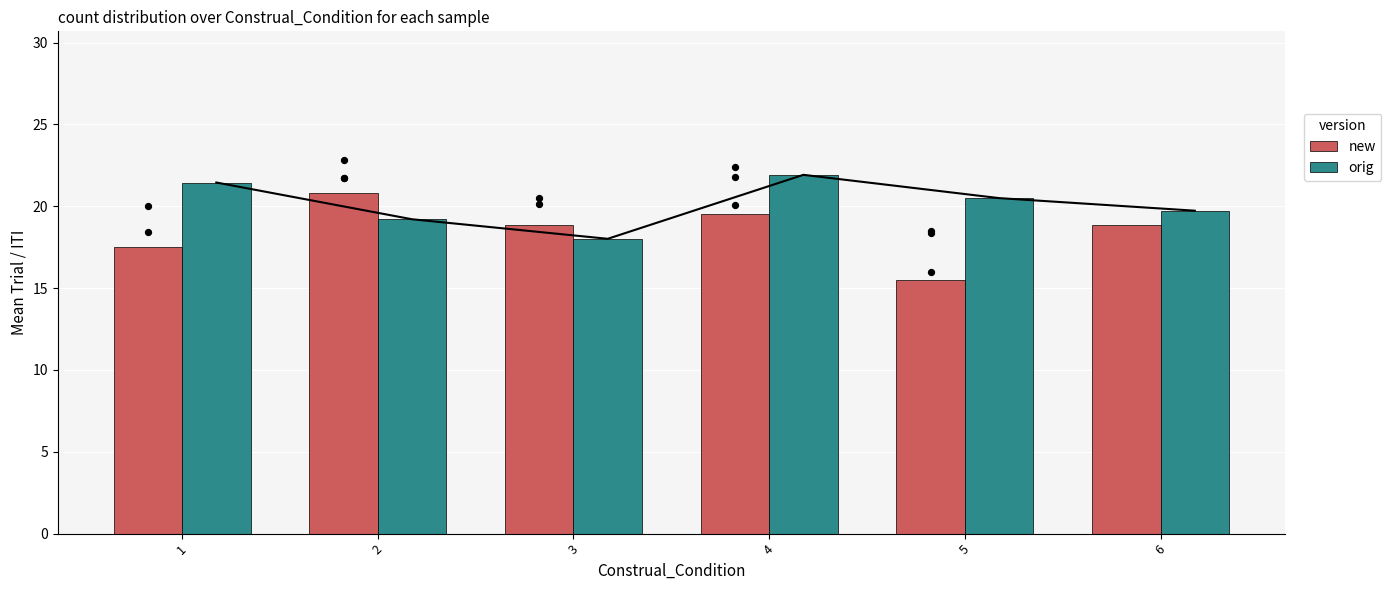

Which series contains the highest Y value?

orig